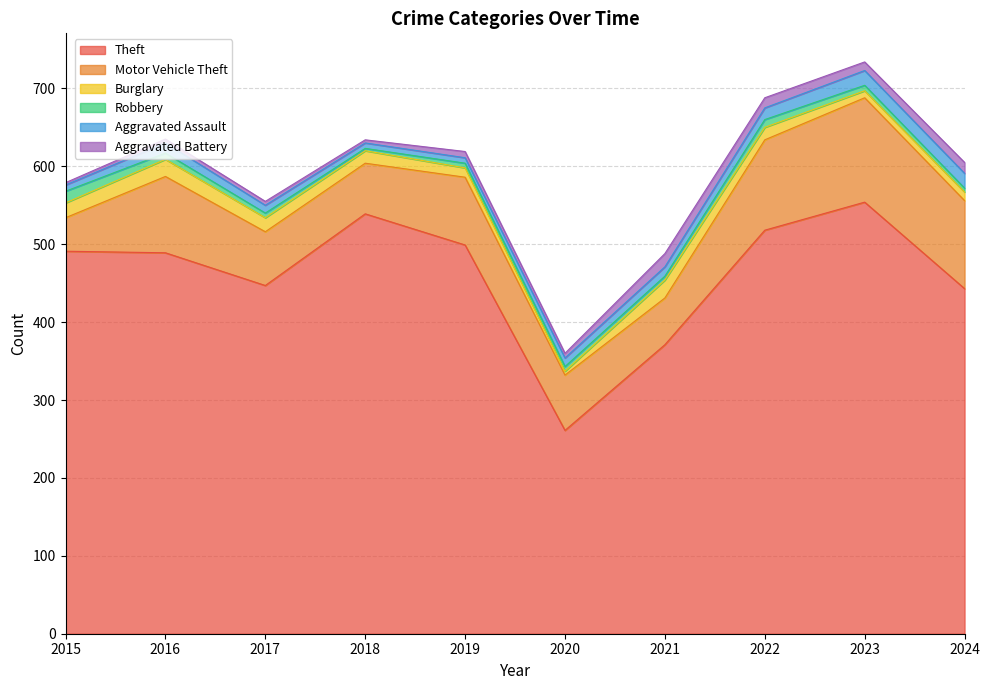

Where does the Burglary series first go above 16?

2015